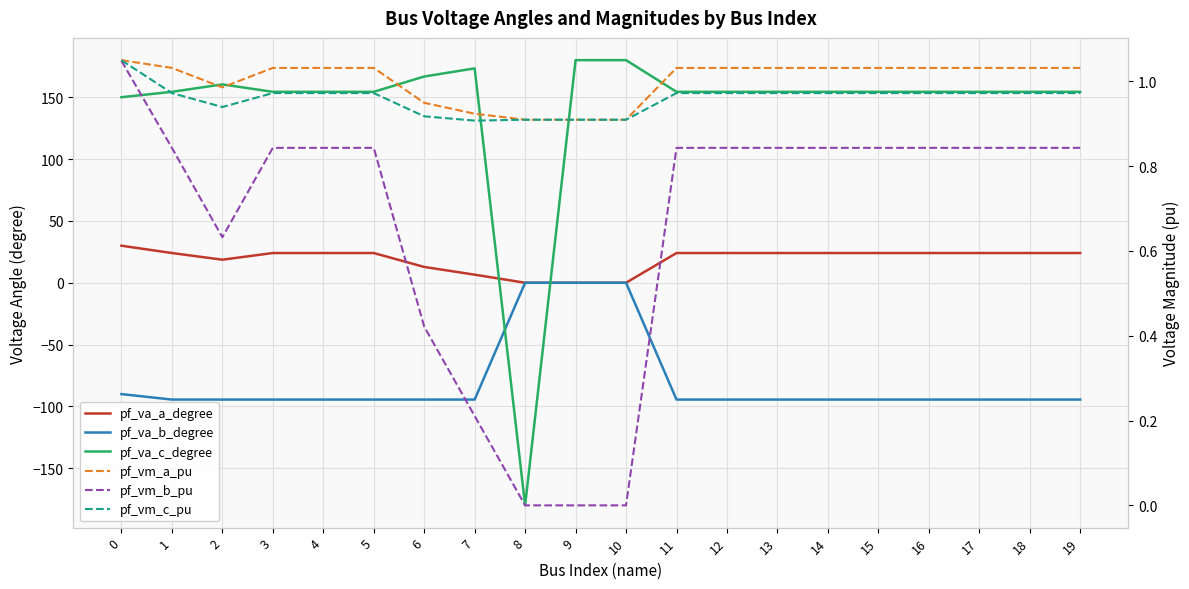

What is the value of the pf_va_a_degree point at the 1st from the left?

30.0